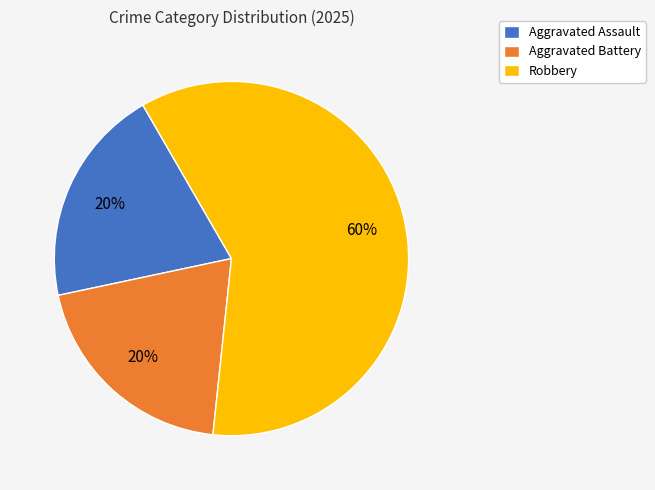

What is the largest slice in the pie chart?

Robbery